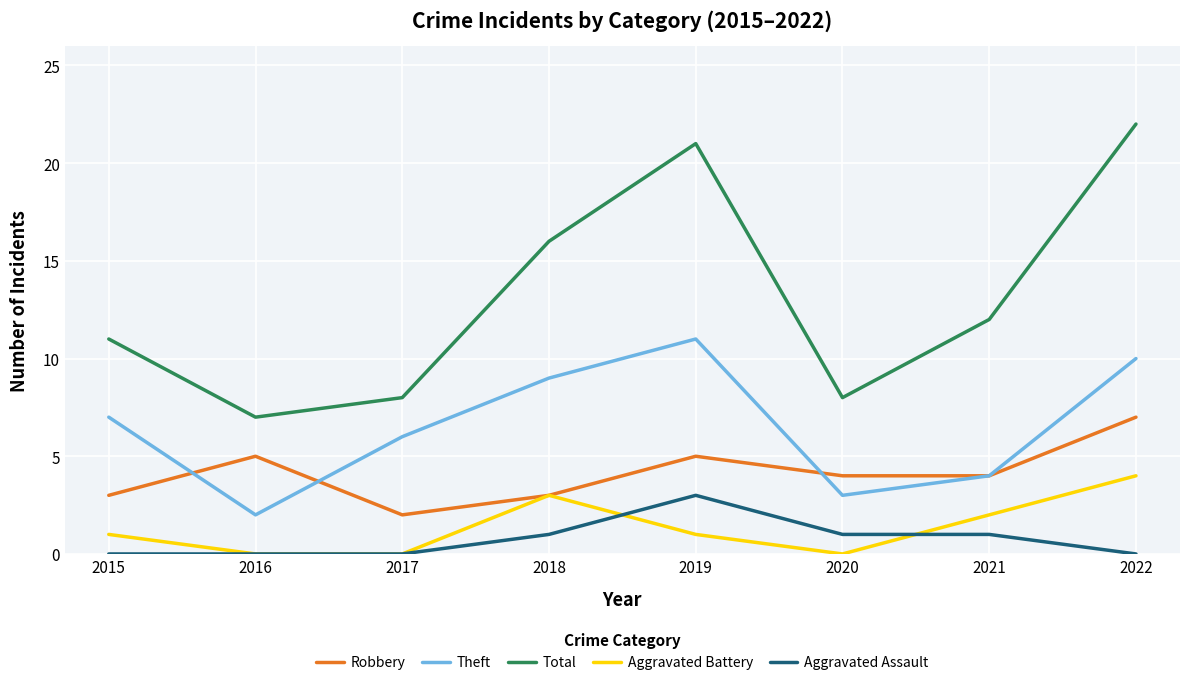

How many interior local valleys does the Total series have?

2